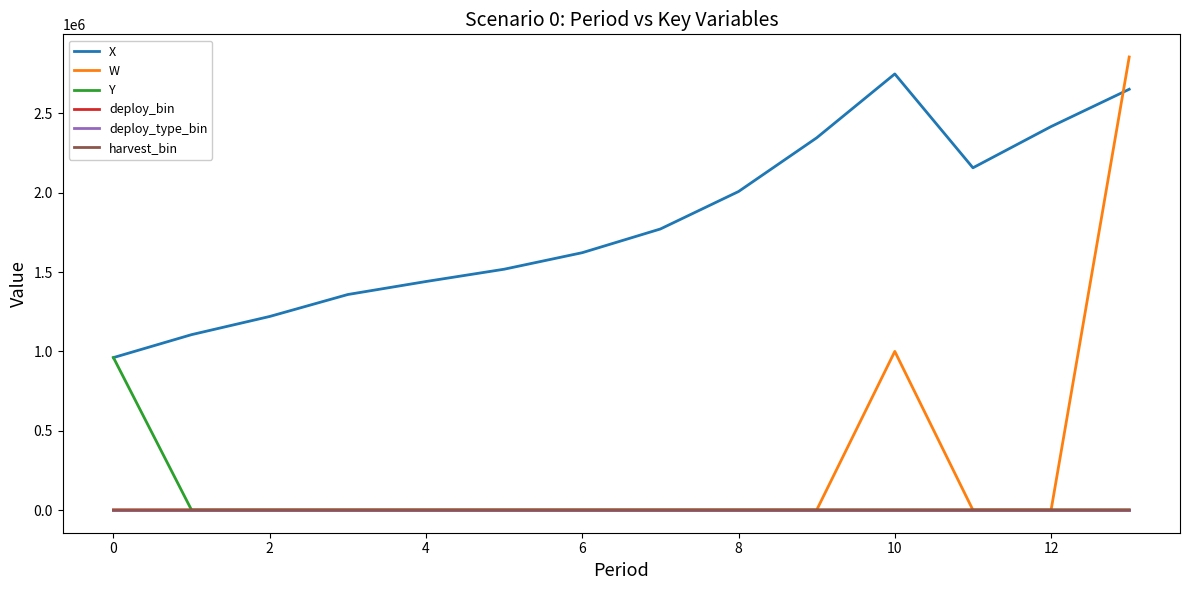

Does the chart have visible grid lines?

No